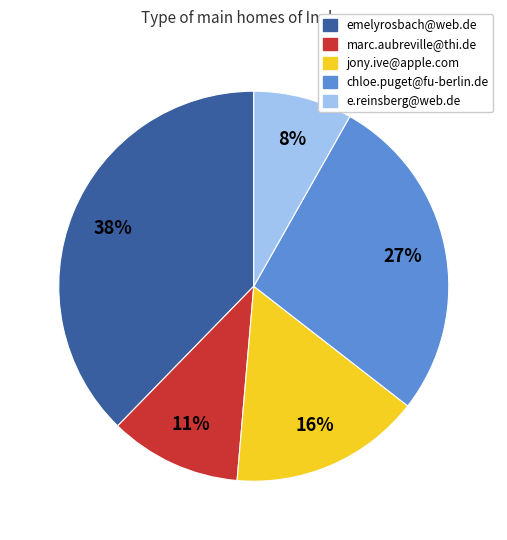

Do chloe.puget@fu-berlin.de and emelyrosbach@web.de together represent more than half of the pie?

Yes